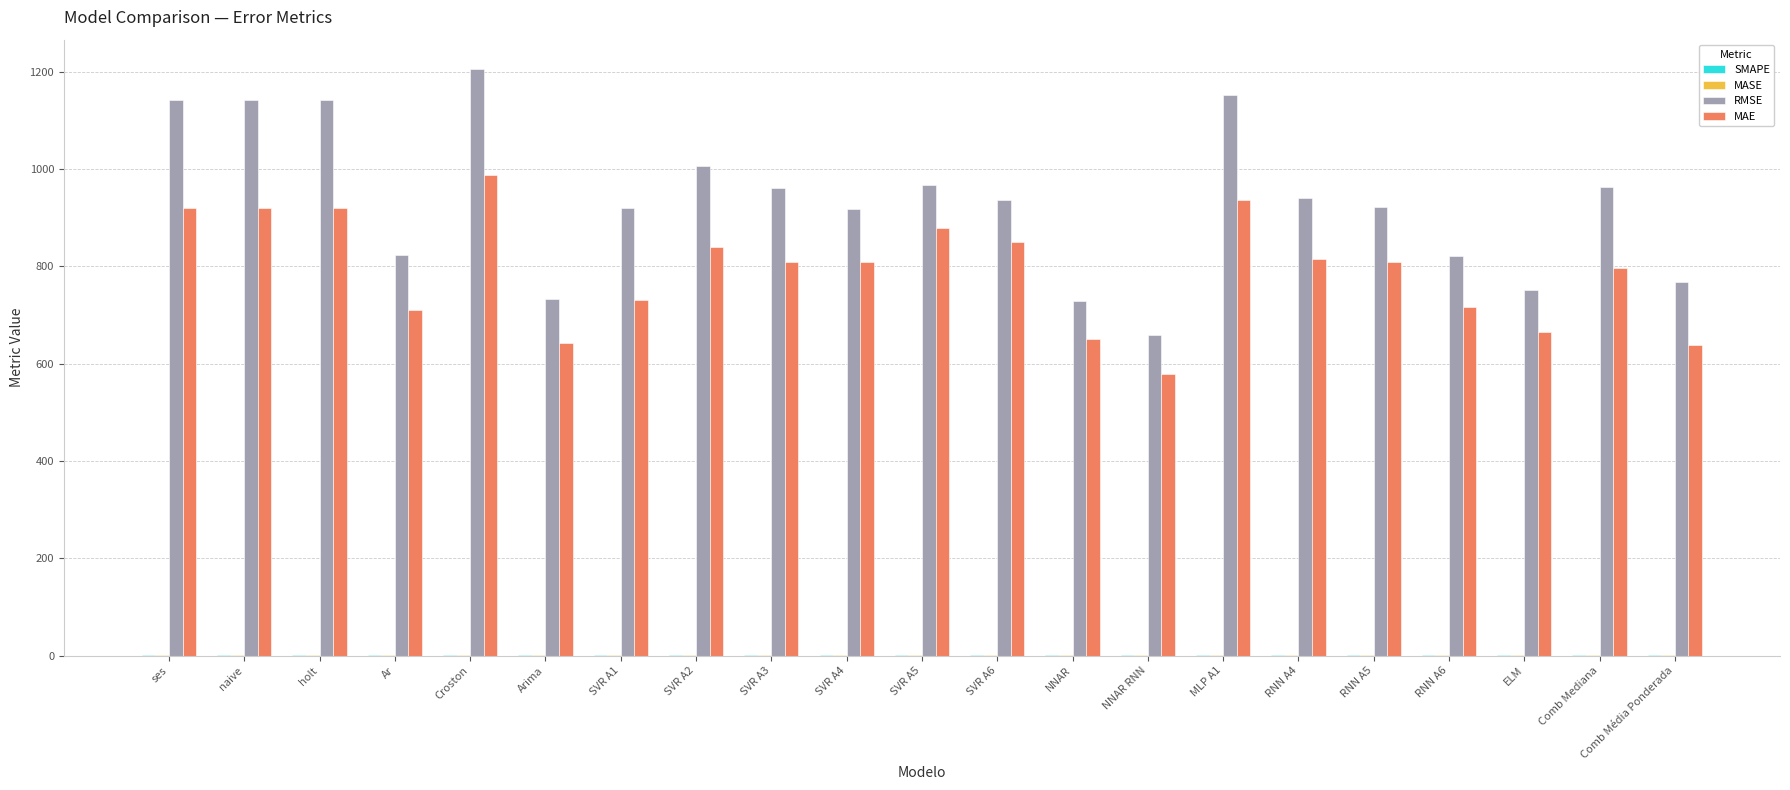

True or false: MAE has a value of 1456.7 at ses.

False